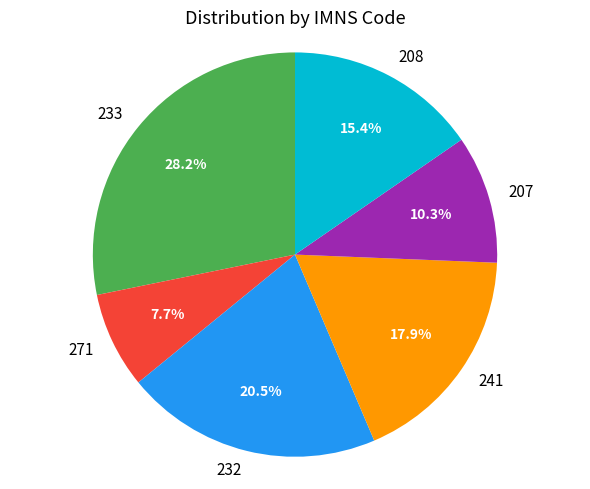

Approximately how many times larger is the value at 271 compared to 208?

0.5